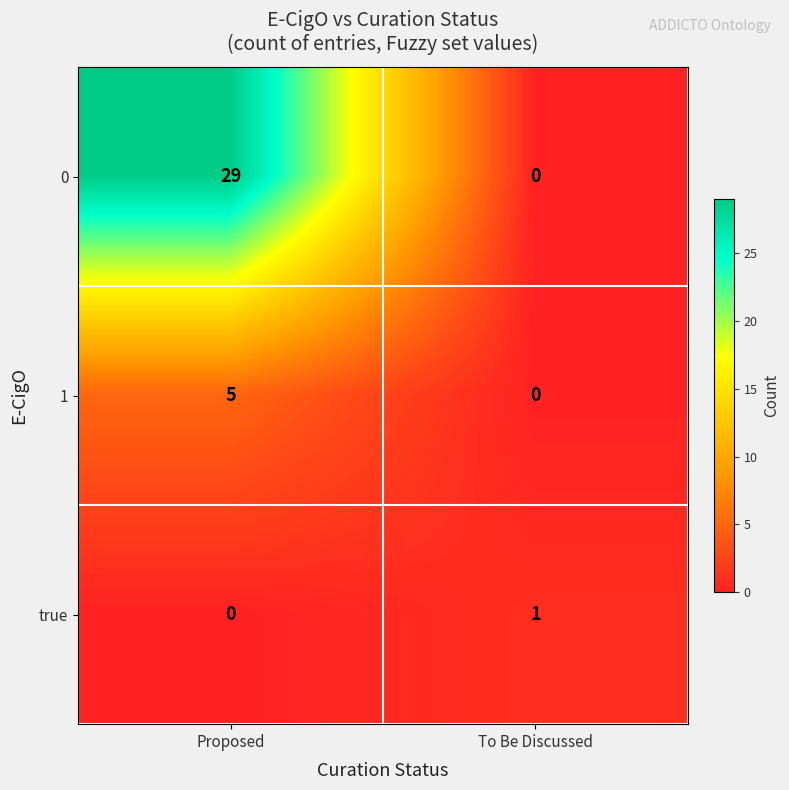

Reading left to right, what are all the values shown in this chart?

0: 29	0
1: 5	0
true: 0	1